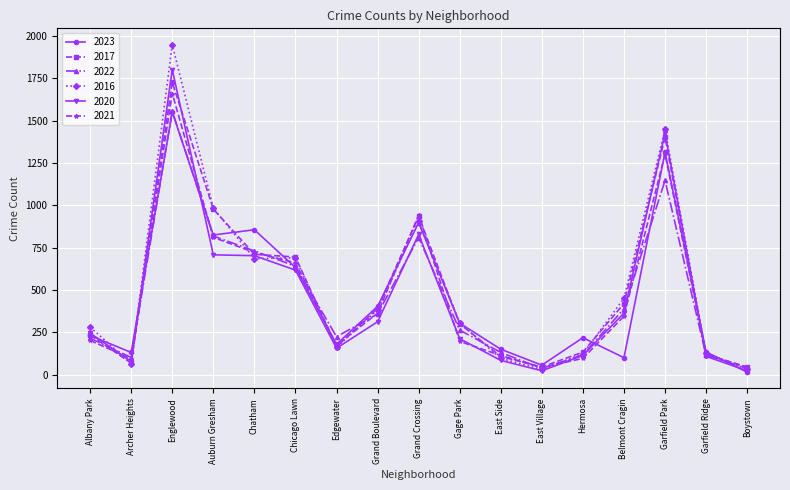

In 2020, how many points are higher than both neighbors (excluding endpoints)?

3